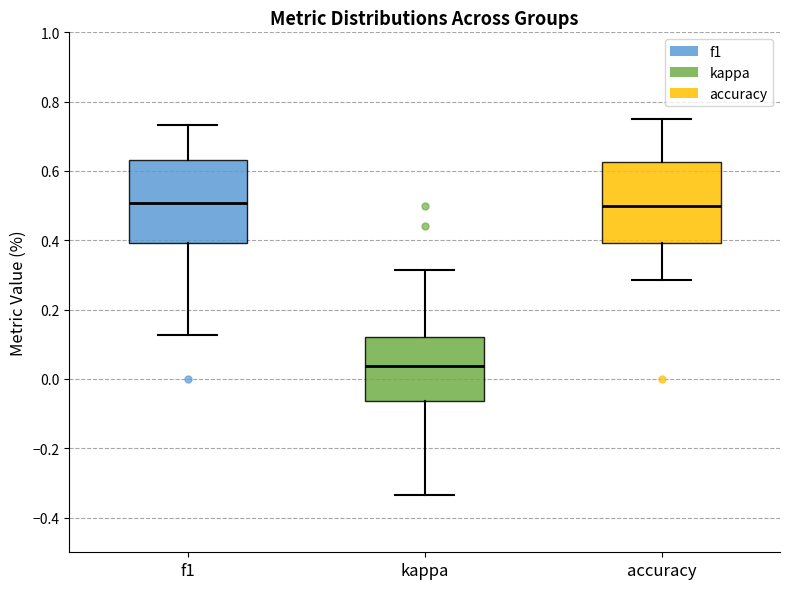

Reading left to right, read every box against the y-axis: the position of its median line, the range the box covers, and the ends of its whiskers. The values are not printed on the chart, so give them approximately, as read against the axis.

f1: median 0.50, box 0.40 to 0.64, whiskers 0.12 to 0.74
kappa: median 0.04, box -0.06 to 0.12, whiskers -0.34 to 0.32
accuracy: median 0.50, box 0.40 to 0.62, whiskers 0.28 to 0.76